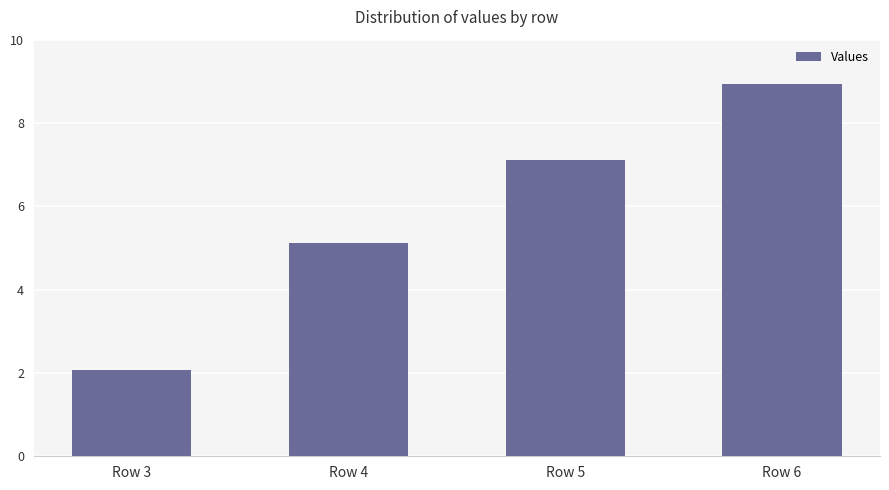

Reading right to left, extract all data points from this chart.

Row 6=8.9	Row 5=7.1	Row 4=5.1	Row 3=2.1